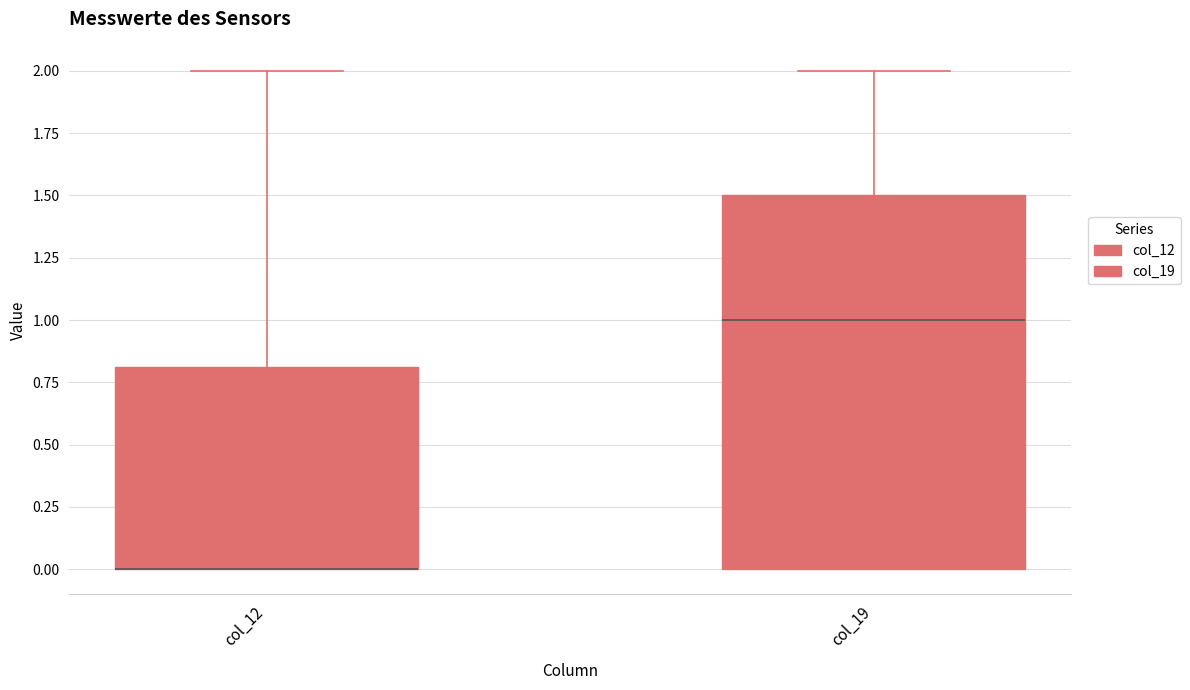

Reading left to right, read every box against the y-axis: the position of its median line, the range the box covers, and the ends of its whiskers. The values are not printed on the chart, so give them approximately, as read against the axis.

col_12: median 0.0 (drawn on the box's lower edge), box 0.0 to 0.8, whiskers 0.0 to 2.0
col_19: median 1.0, box 0.0 to 1.5, whiskers 0.0 to 2.0